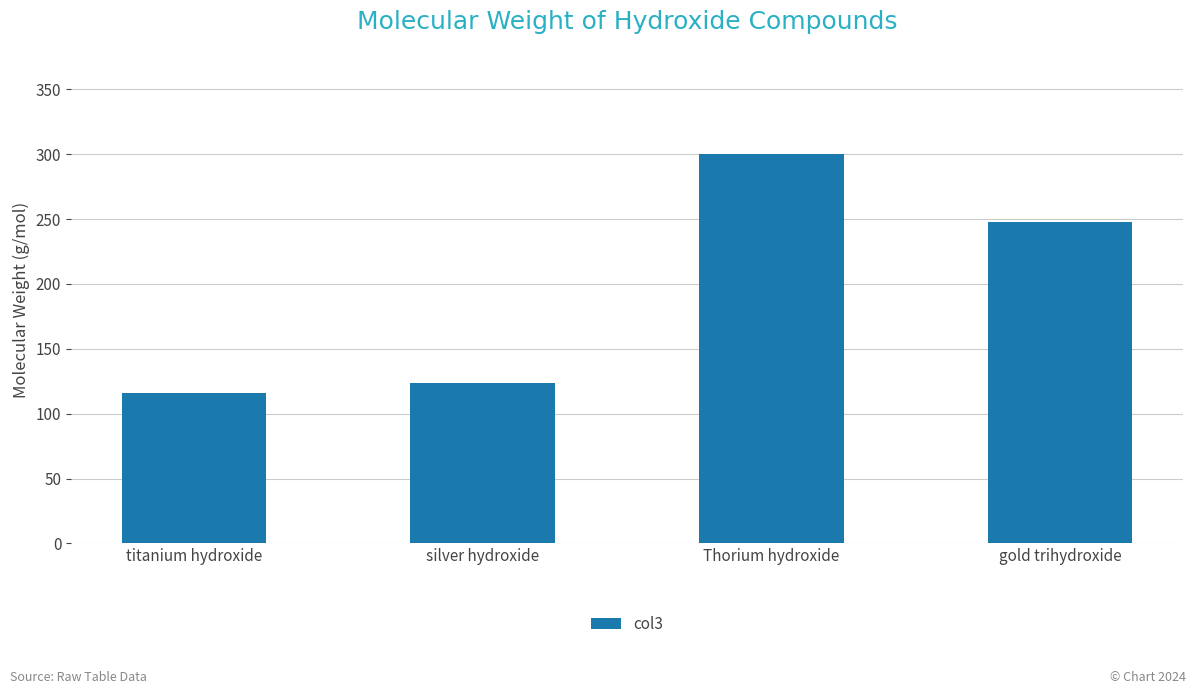

What is the smallest value displayed?

116.0